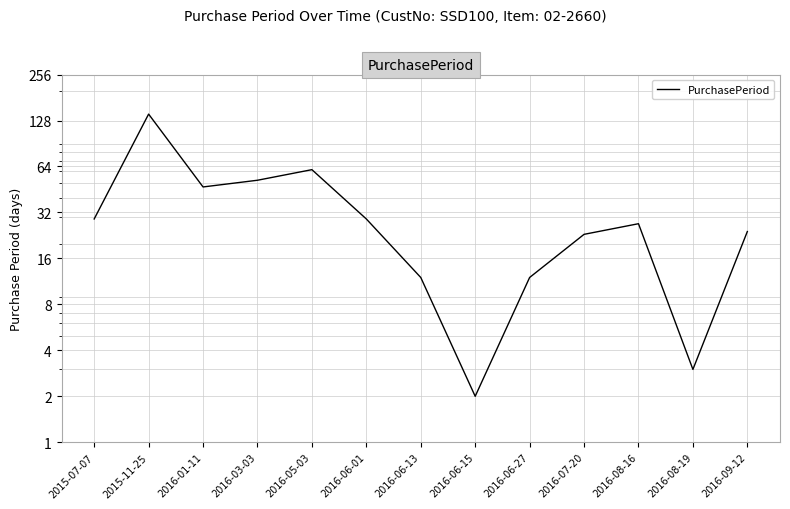

Rank the categories by value from lowest to highest.

2016-06-15, 2016-08-19, 2016-06-13, 2016-06-27, 2016-07-20, 2016-09-12, 2016-08-16, 2015-07-07, 2016-06-01, 2016-01-11, 2016-03-03, 2016-05-03, 2015-11-25